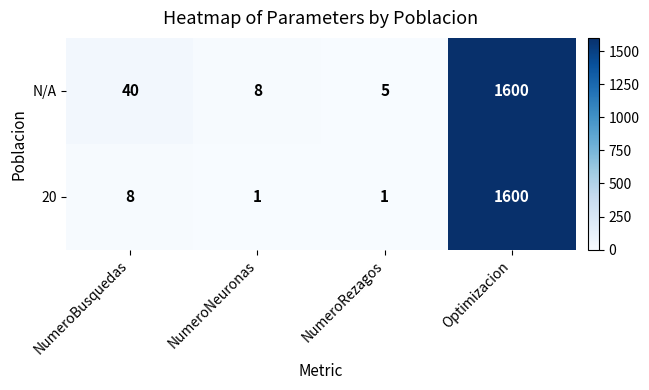

Which series has the widest spread of values?

20